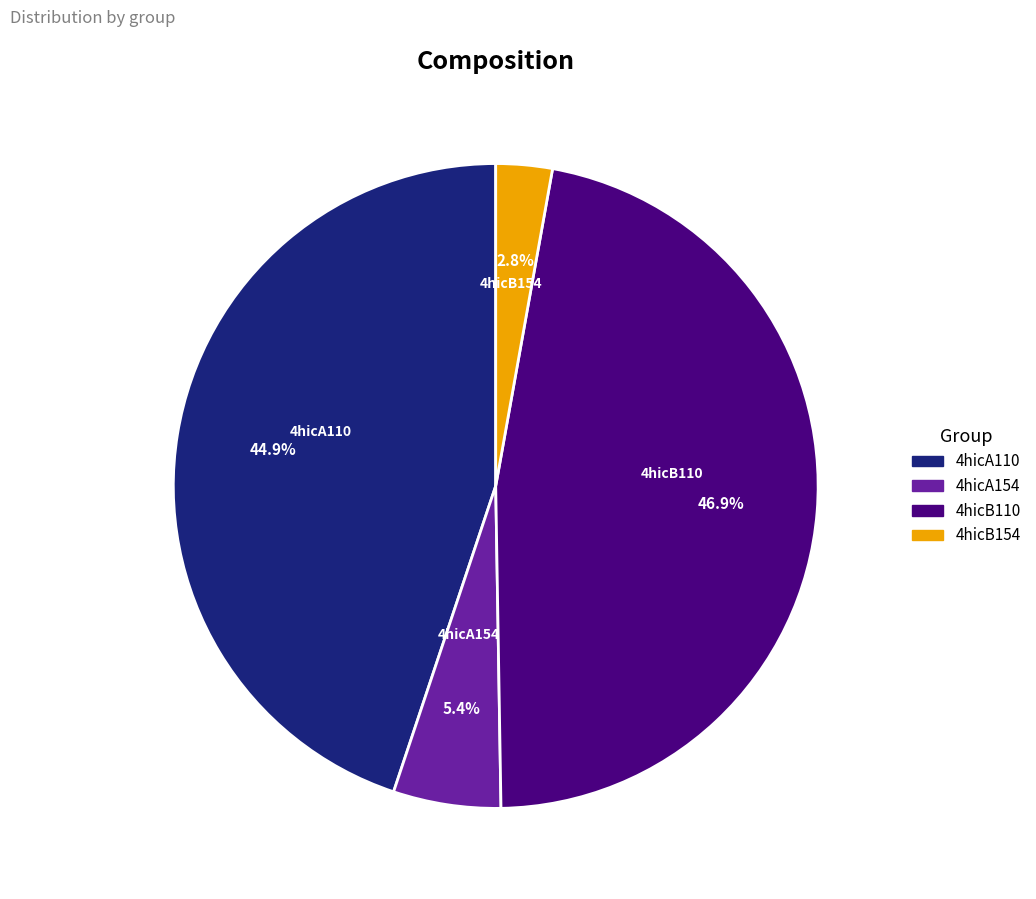

How many segments does this pie chart have?

4